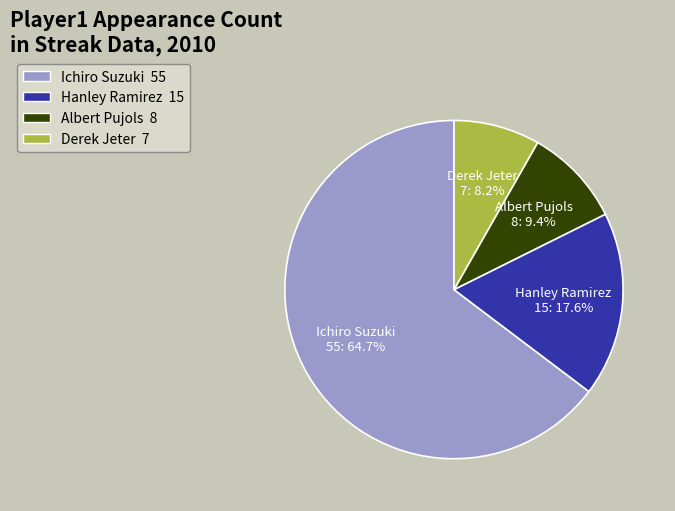

What is the largest slice in the pie chart?

Ichiro Suzuki